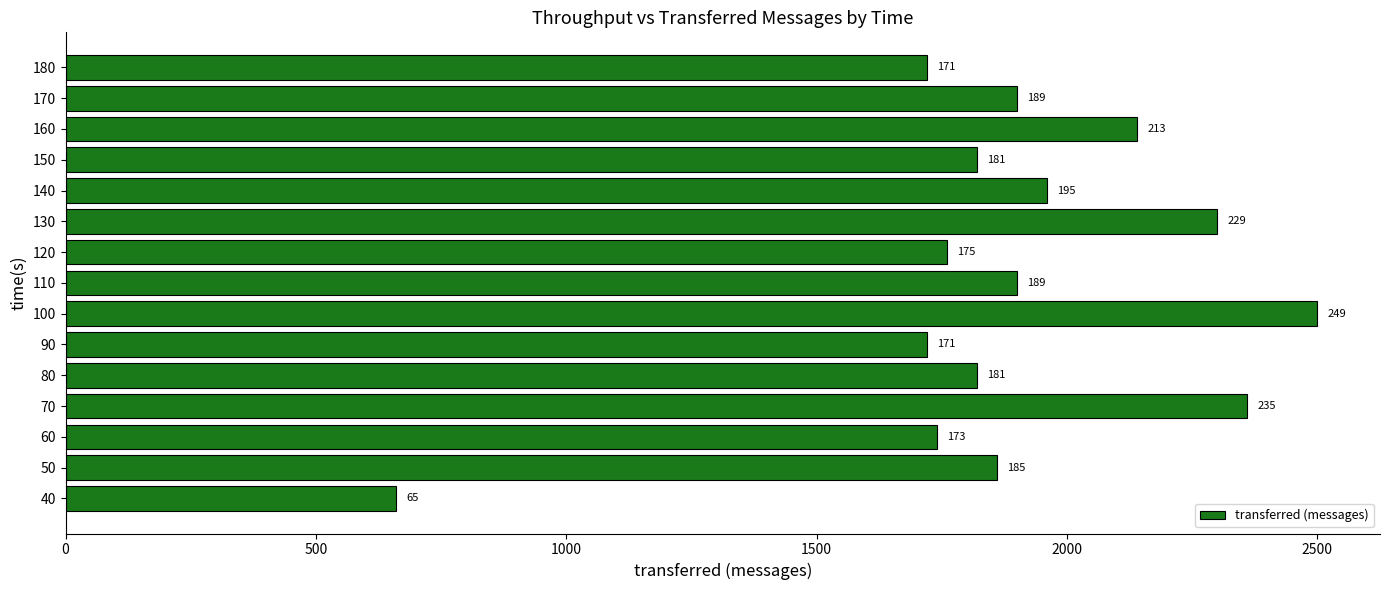

Does the chart contain any negative values?

No